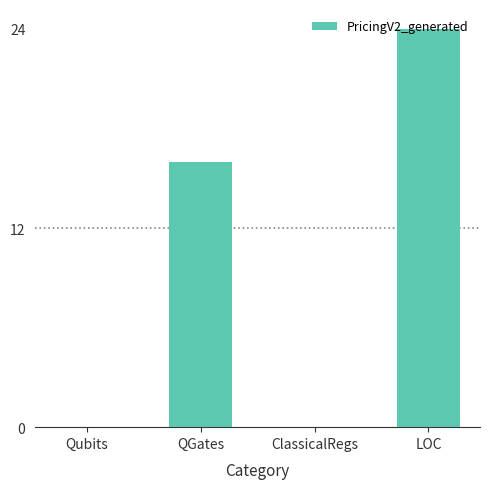

What is the change in value from ClassicalRegs to LOC?

+24